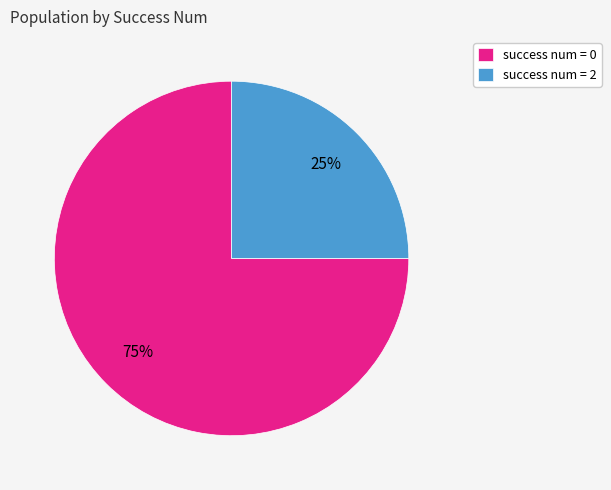

Is it true that success num = 0 is 75% of the pie?

True